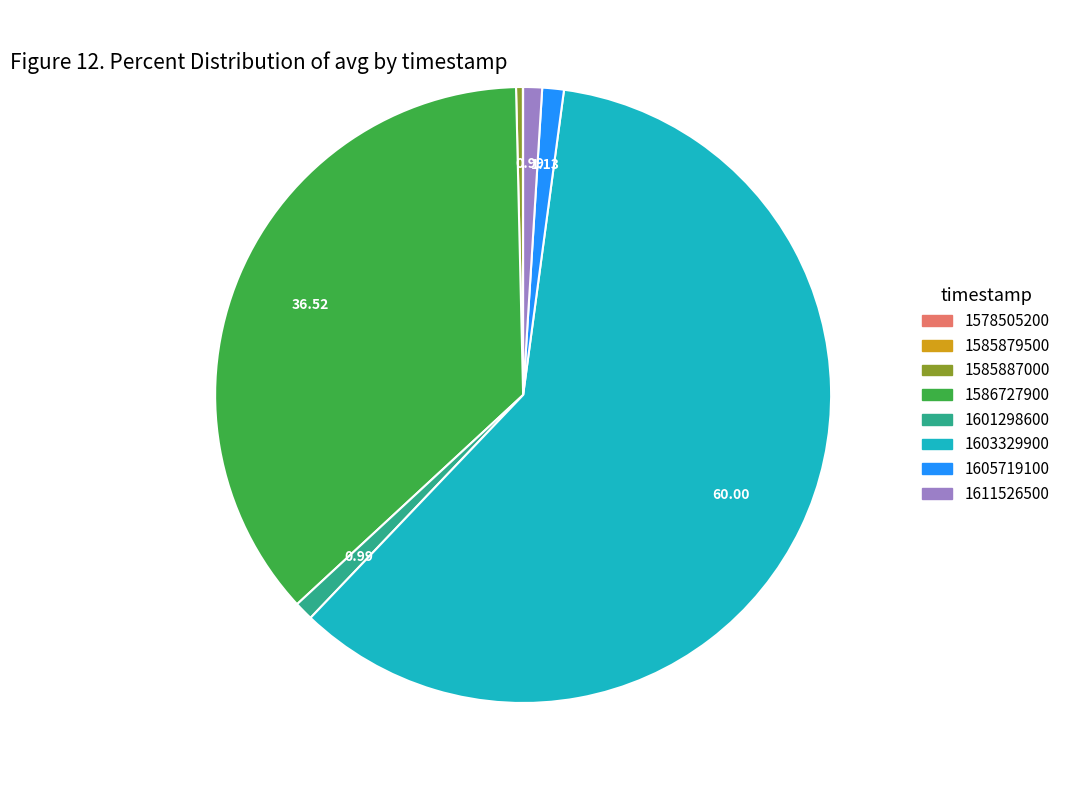

Does 1586727900 account for over 50% of the chart?

No